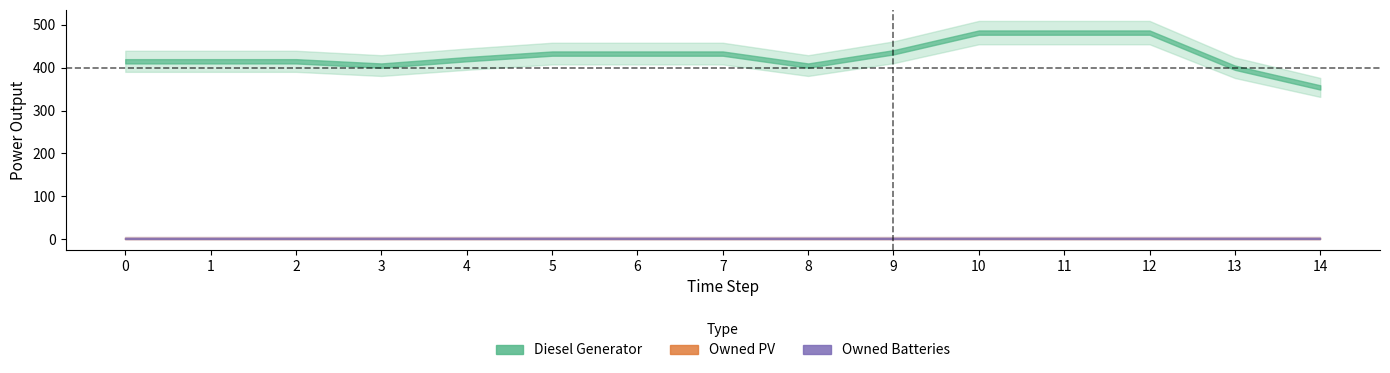

Reading right to left, extract all data points from this chart.

Diesel Generator: 14=354	13=400	12=482	11=482	10=482	9=436	8=405	7=433	6=433	5=433	4=420	3=405	2=415	1=415	0=415
Owned PV: 14=0	13=0	12=0	11=0	10=0	9=0	8=0	7=0	6=0	5=0	4=0	3=0	2=0	1=0	0=0
Owned Batteries: 14=0	13=0	12=0	11=0	10=0	9=0	8=0	7=0	6=0	5=0	4=0	3=0	2=0	1=0	0=0